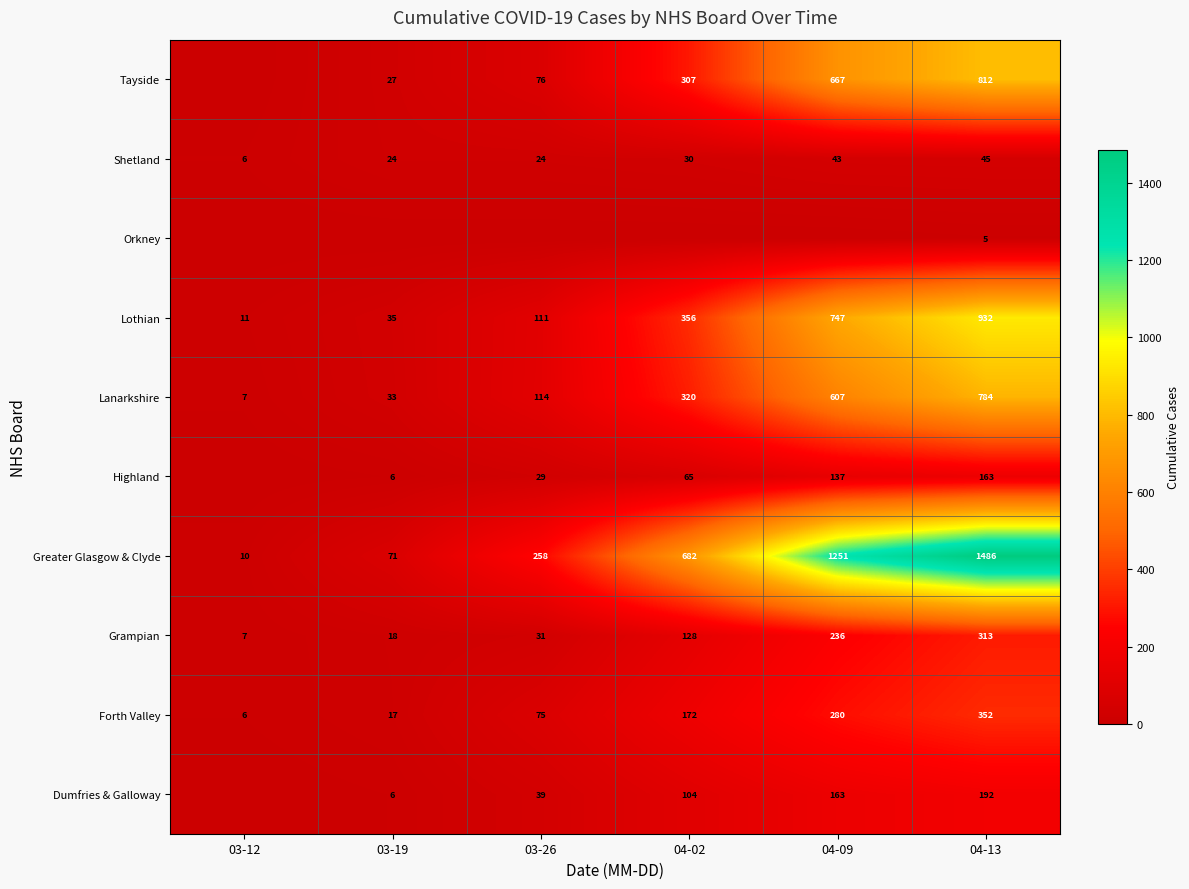

At how many categories does at least one series exceed 599?

3